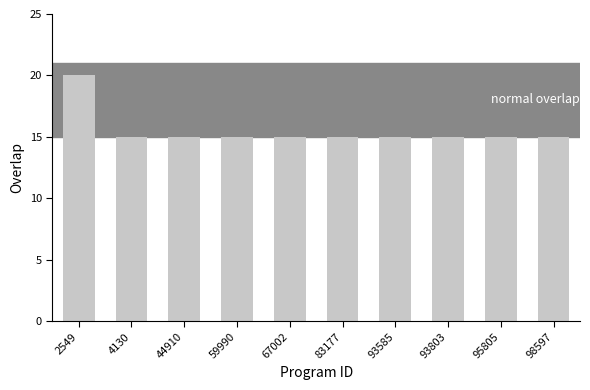

How many values are between 15 and 16?

9